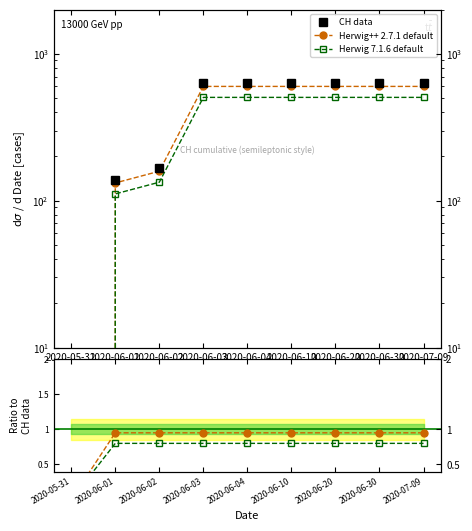

What are all the series names shown in the legend?

CH data, Herwig++ 2.7.1 default, Herwig 7.1.6 default